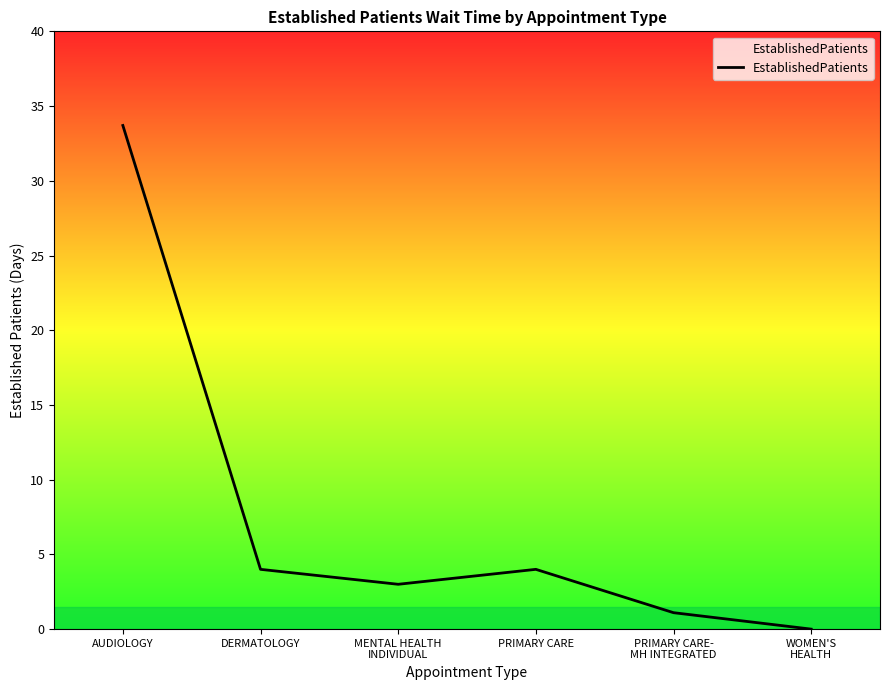

At which category does the chart reach its peak across all series?

AUDIOLOGY